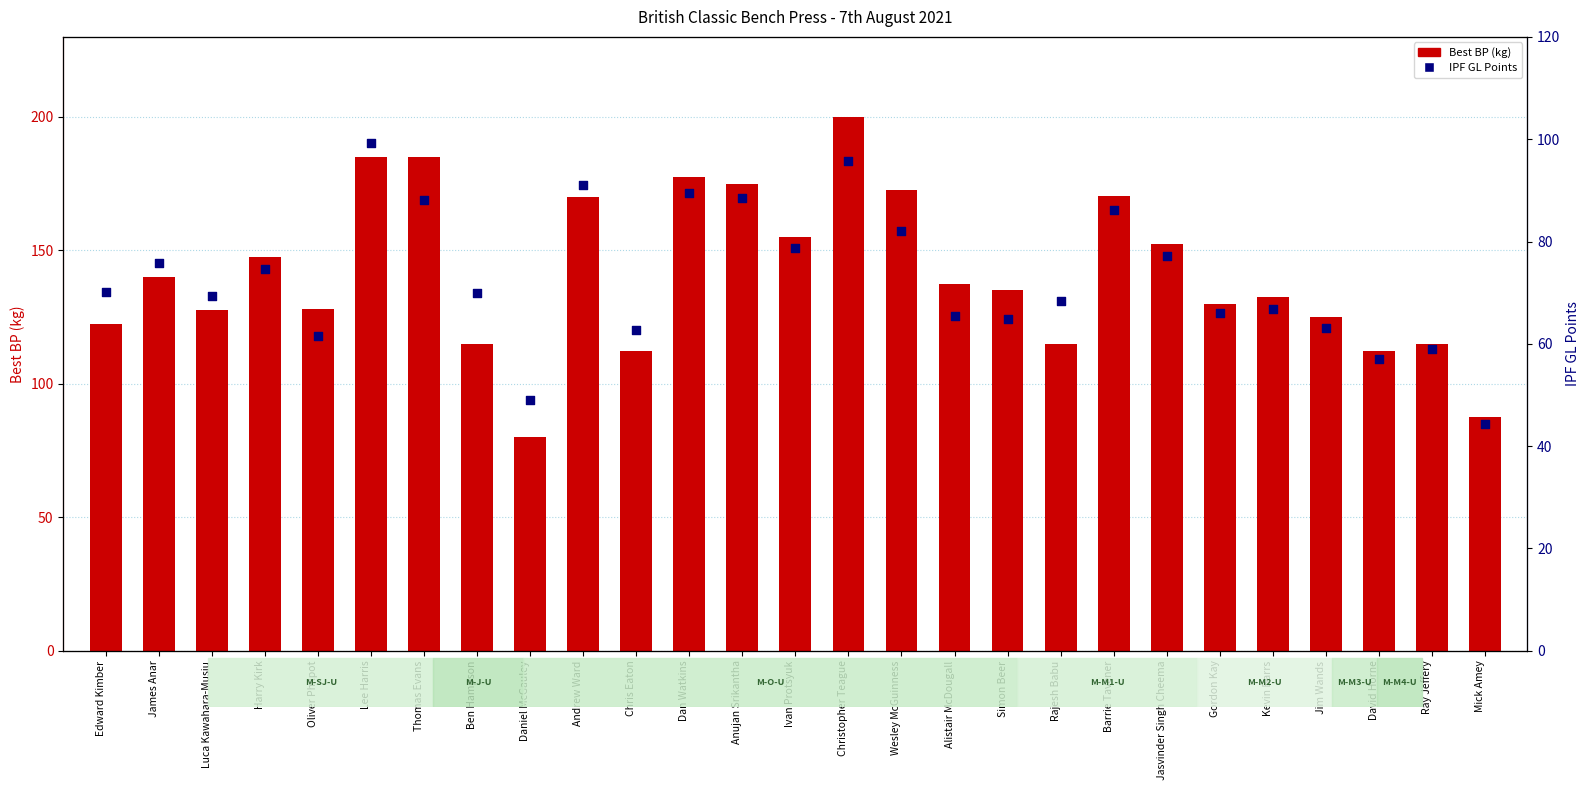

What are all the series names shown in the legend?

Best BP (kg), IPF GL Points